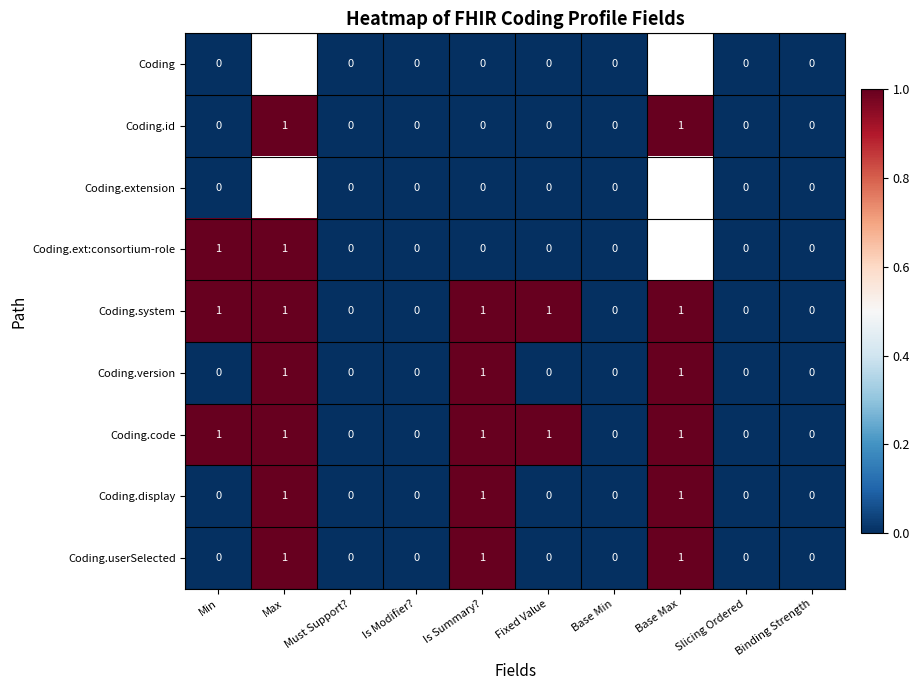

Is the value of Coding.ext:consortium-role at Is Summary? greater than the value of Coding.extension at Max?

No